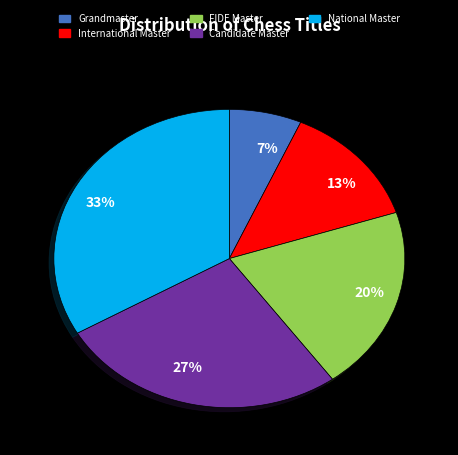

What percentage is the Grandmaster slice, to the nearest percent?

7%